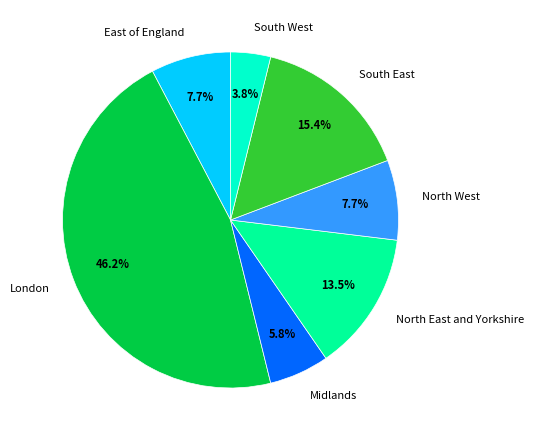

True or false: London accounts for 46% of the total.

True